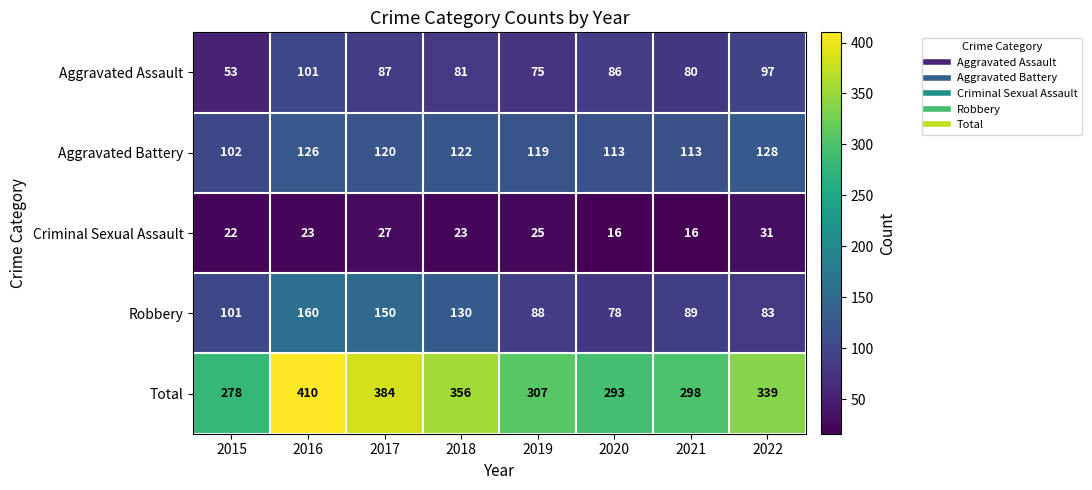

At which category is the sum across all series the highest?

2016